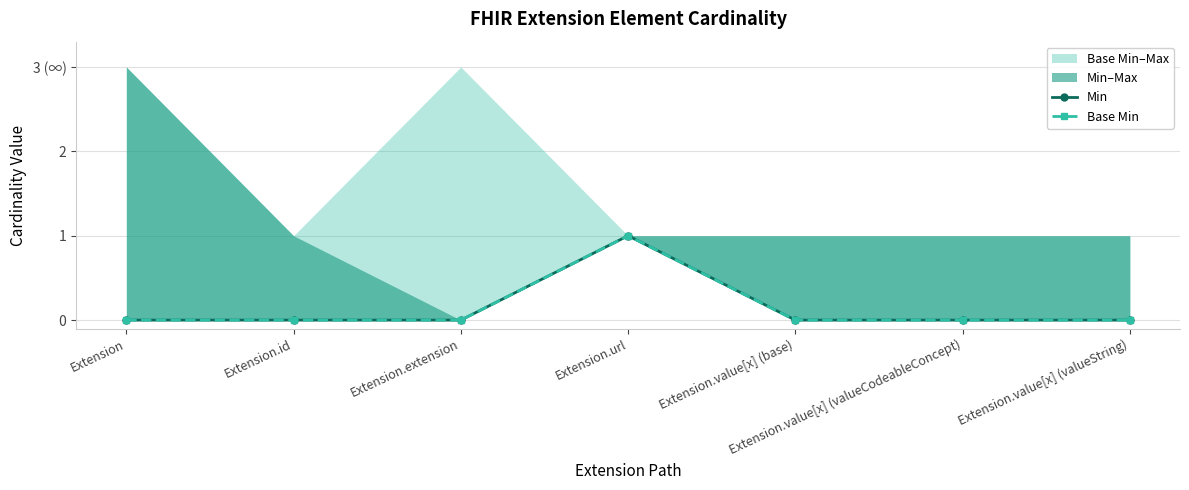

What is the label of the 2nd point from the right?

Extension.value[x] (valueCodeableConcept)